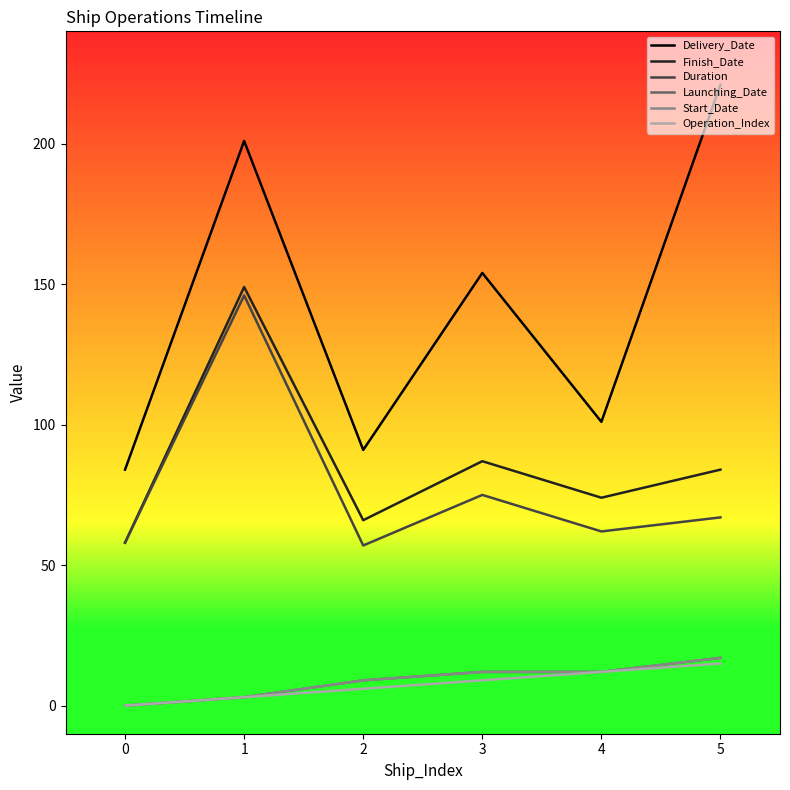

Read the Duration value at 2, to the nearest 5.

55